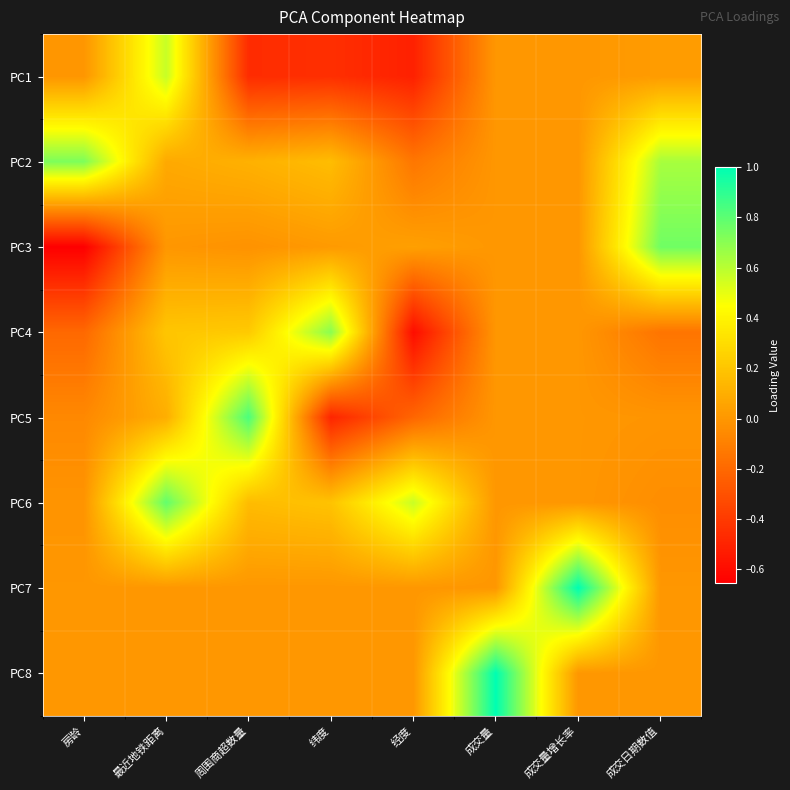

Between 最近地铁距离 and 成交日期数值, which series saw the biggest shift?

PC6